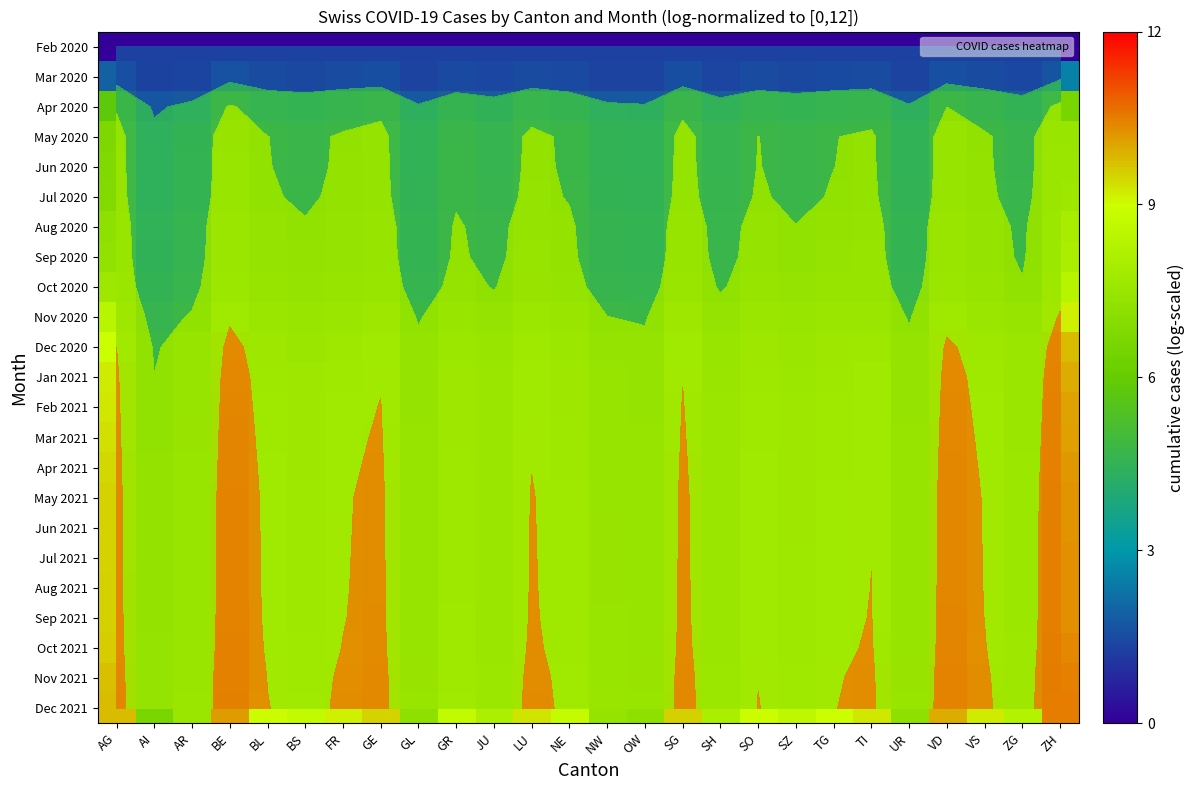

Is the value of Oct 2021 at ZH greater than the value of Aug 2020 at BS?

Yes